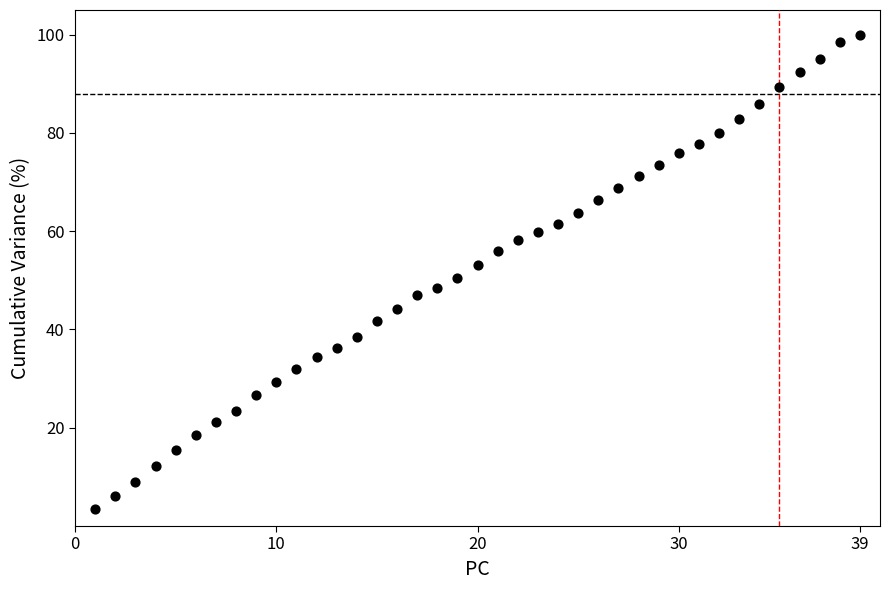

What is the range of Y values (max minus min)?

96.6